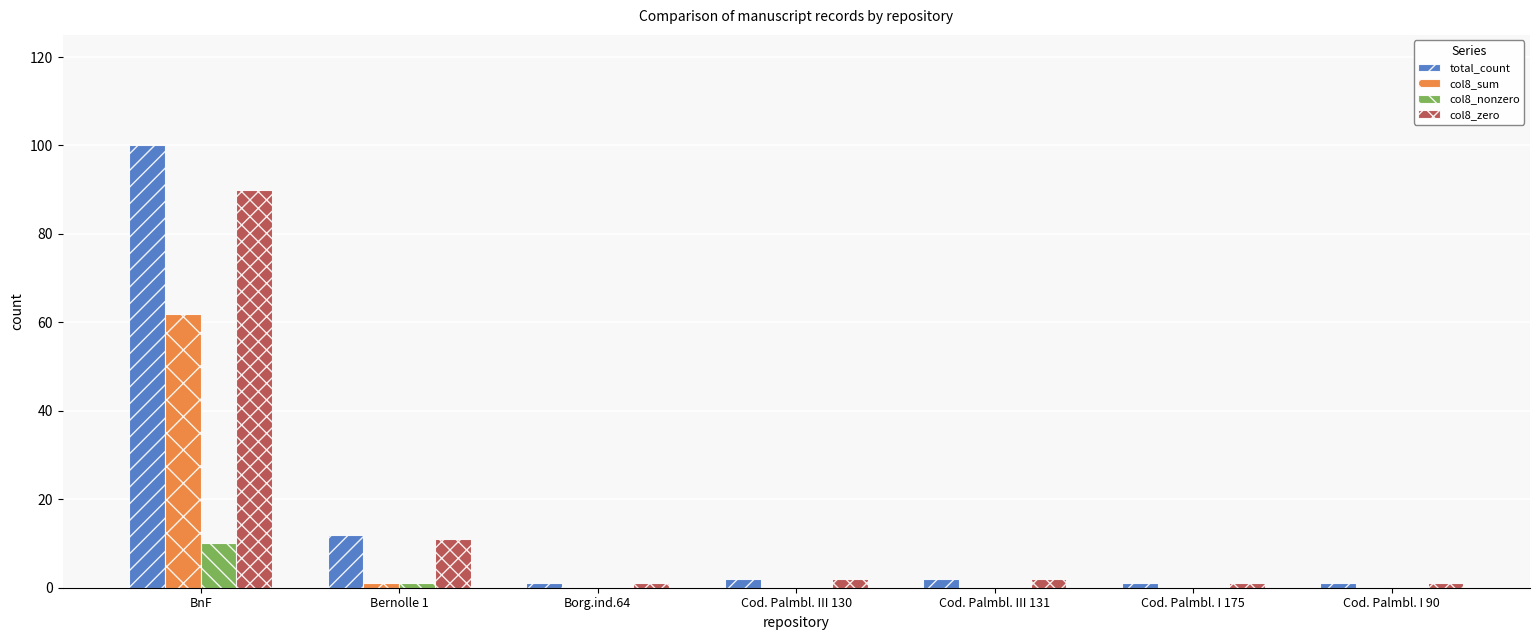

At which category is the sum across all series the highest?

BnF